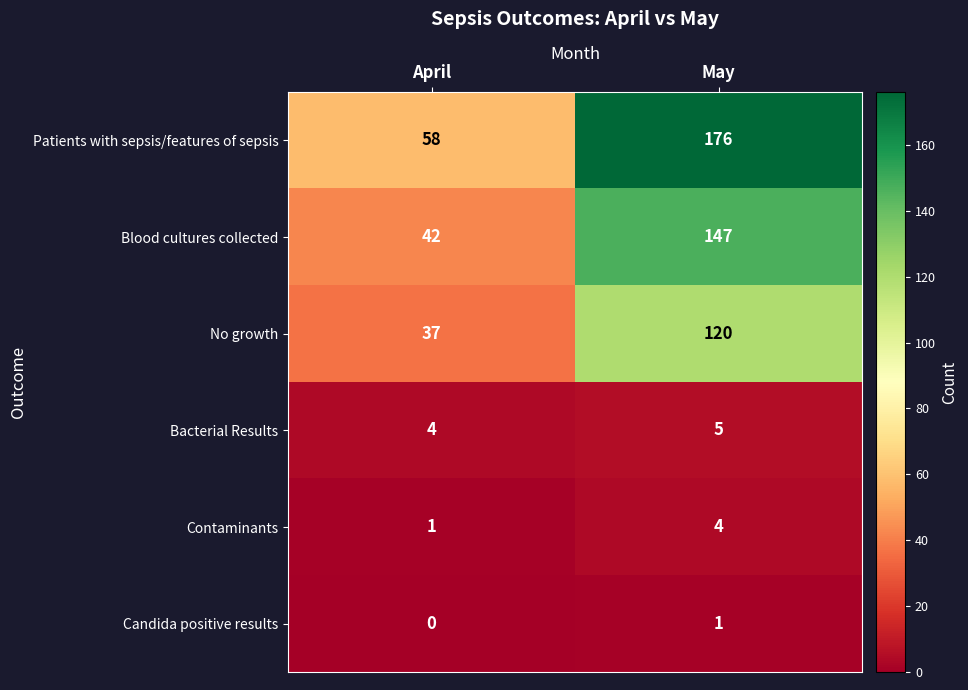

What is the approximate value of No growth at May?

120